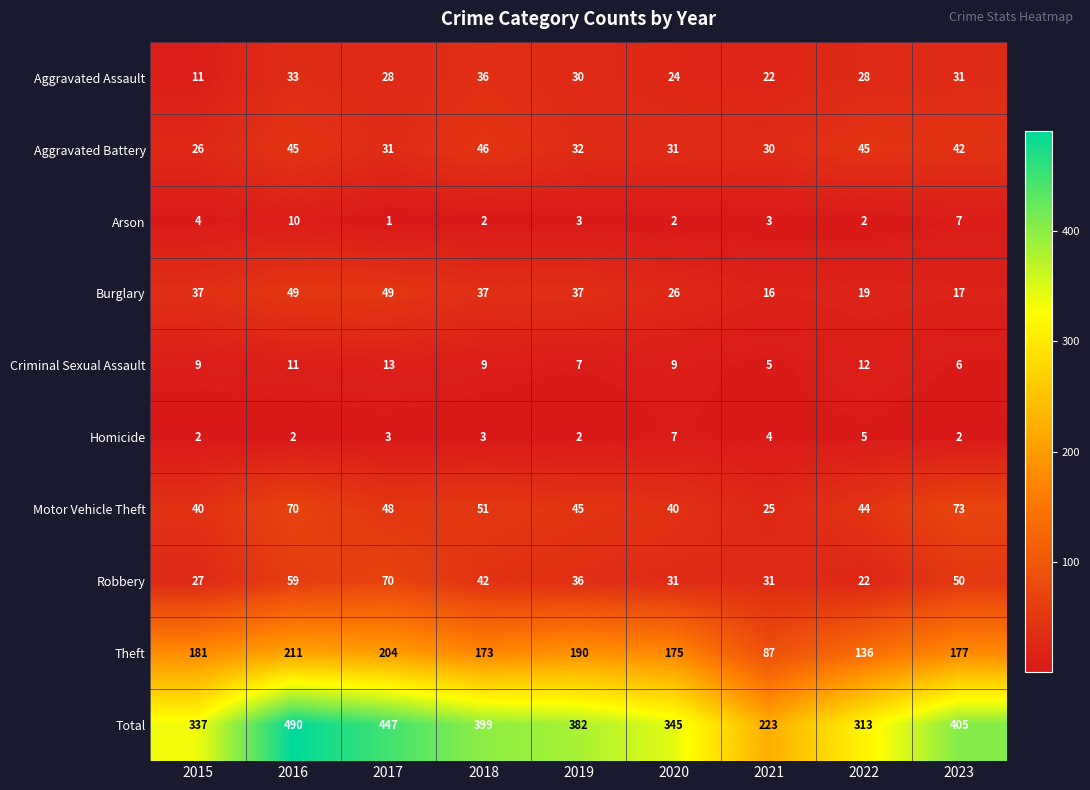

How many series are shown in this chart?

10